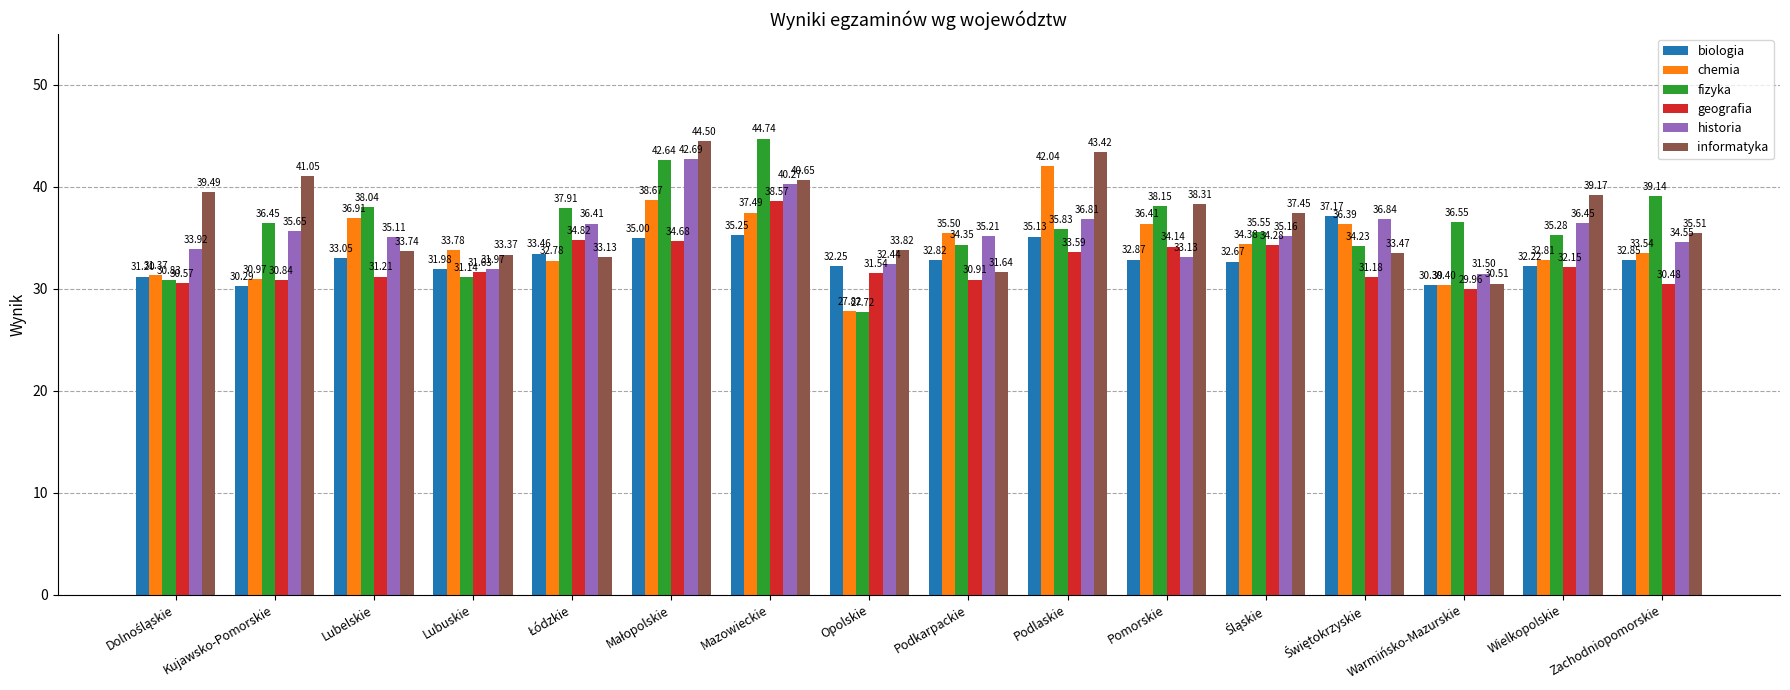

Which series has the largest total across all categories?

informatyka